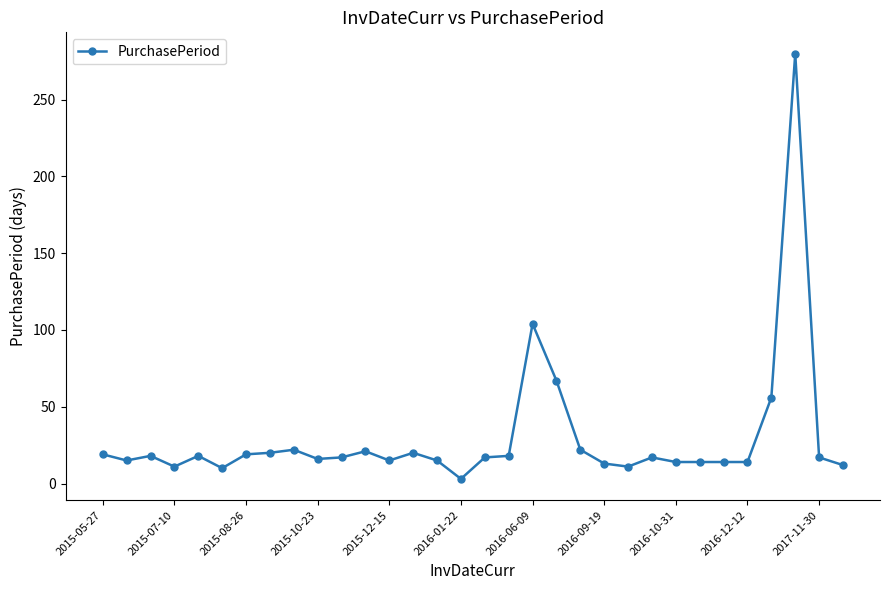

What is the greatest value displayed?

280